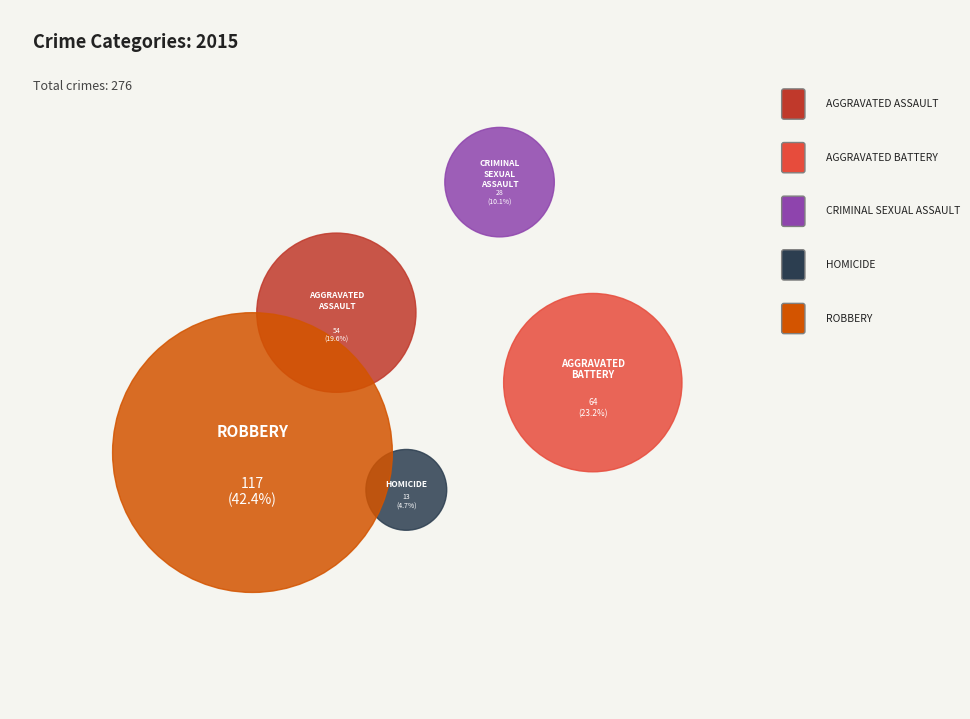

Count the number of slices in the pie.

5